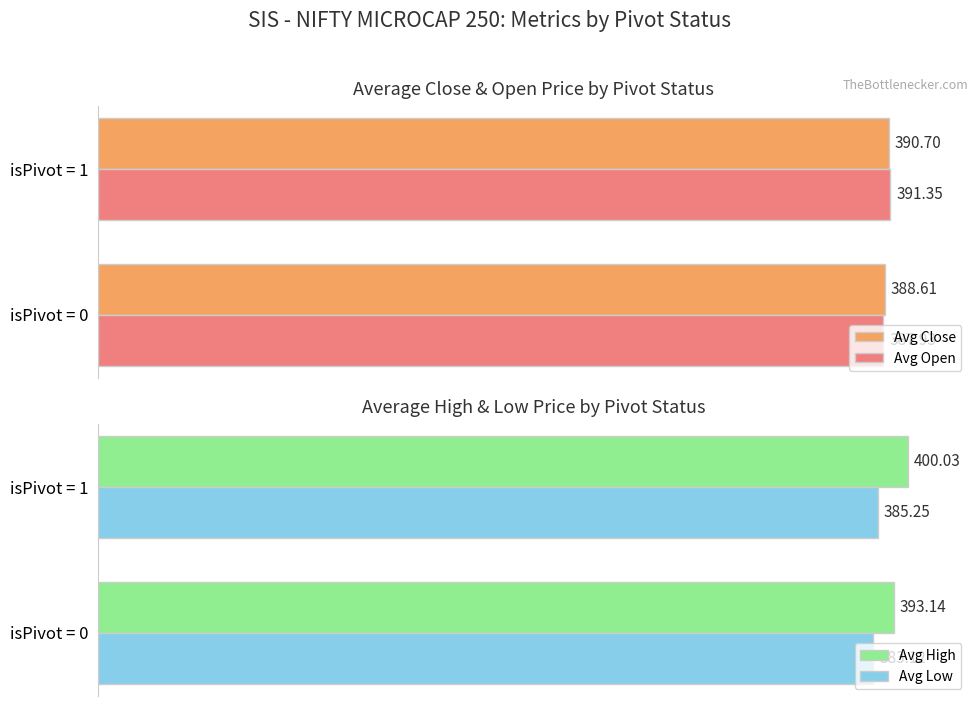

Rank the categories by Avg Low value from lowest to highest.

isPivot = 0, isPivot = 1